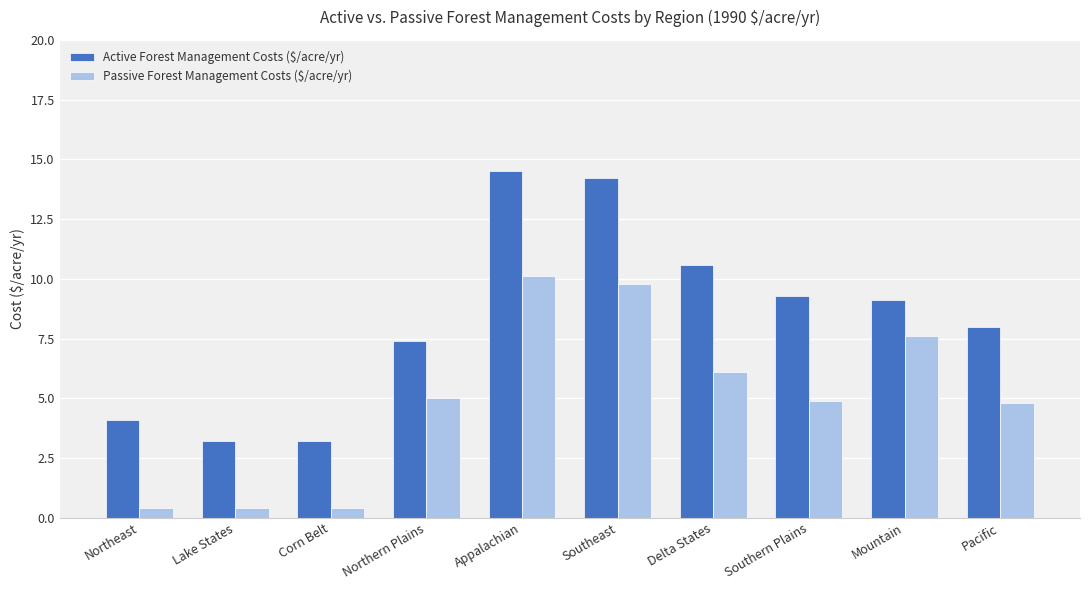

Reading left to right, what are all the values shown in this chart?

Active Forest Management Costs ($/acre/yr): 4.1	3.2	3.2	7.4	14.5	14.2	10.6	9.3	9.1	8.0
Passive Forest Management Costs ($/acre/yr): 0.4	0.4	0.4	5.0	10.1	9.8	6.1	4.9	7.6	4.8